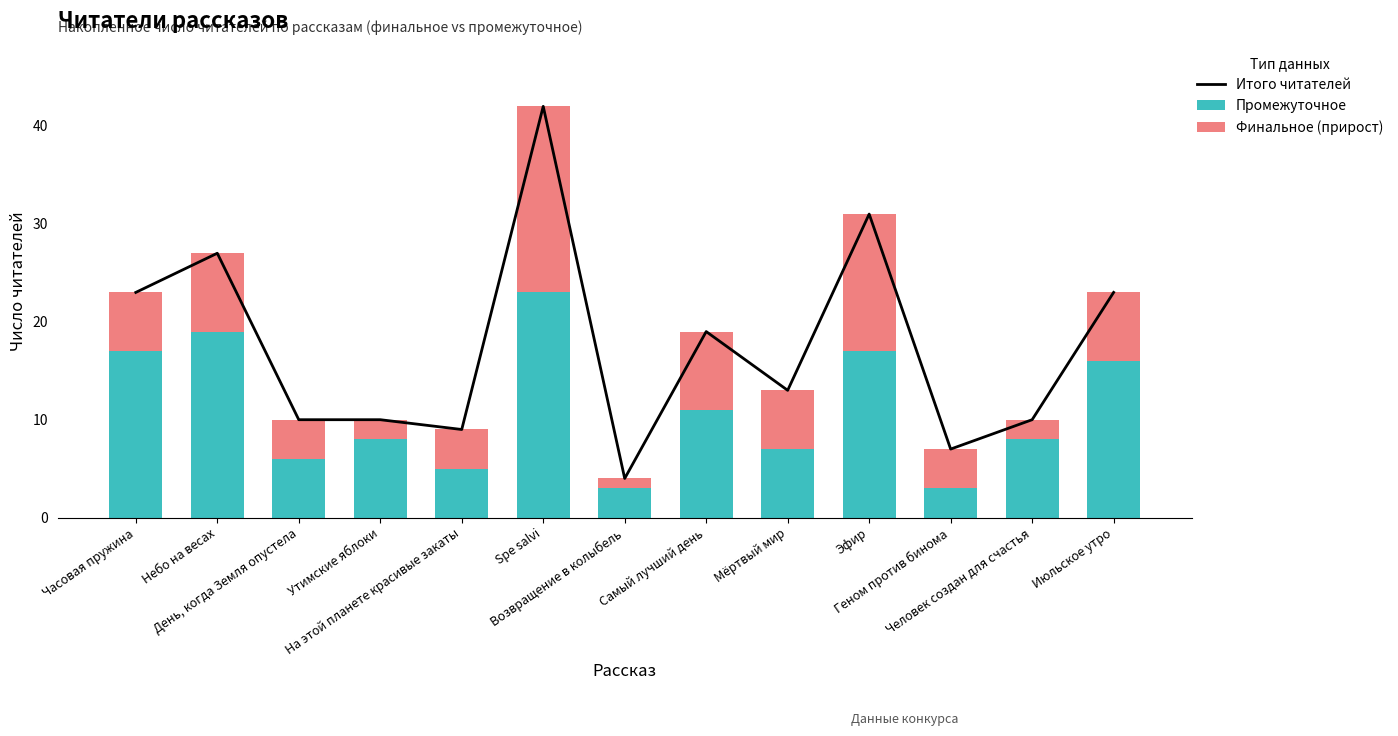

Which series has the largest total across all categories?

Итого читателей